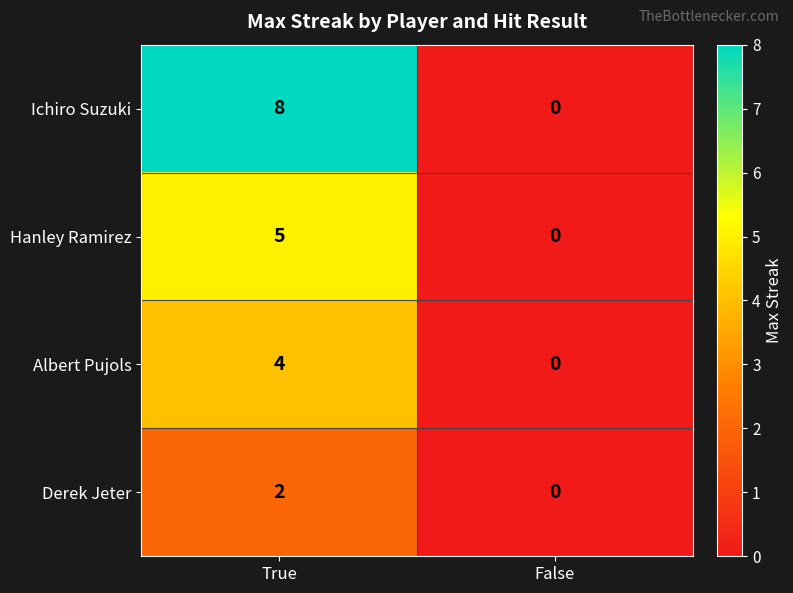

At which category is the sum across all series the highest?

True